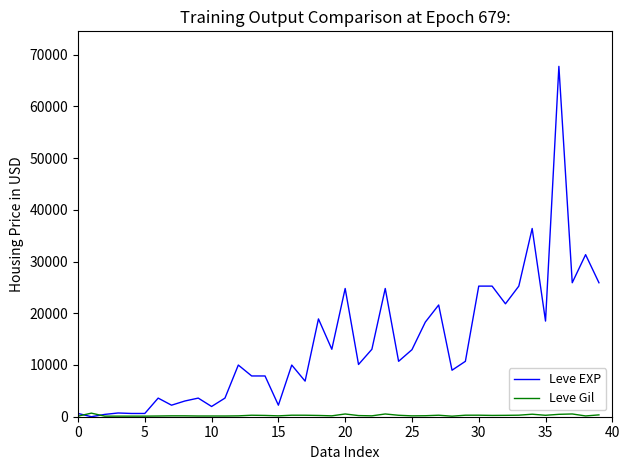

Which series has the largest range (max minus min)?

Leve EXP